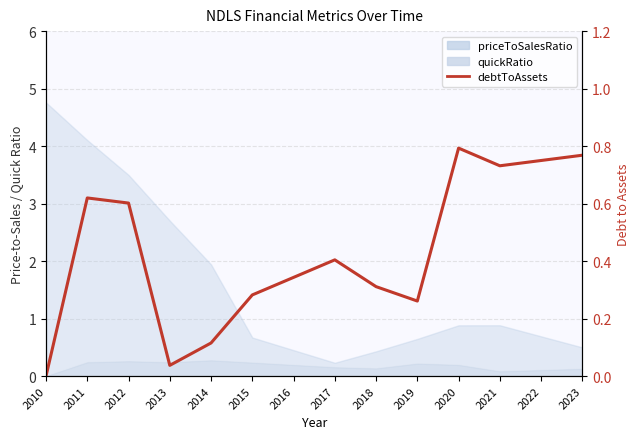

How many points are lower than both their immediate neighbors (excluding endpoints)?

3